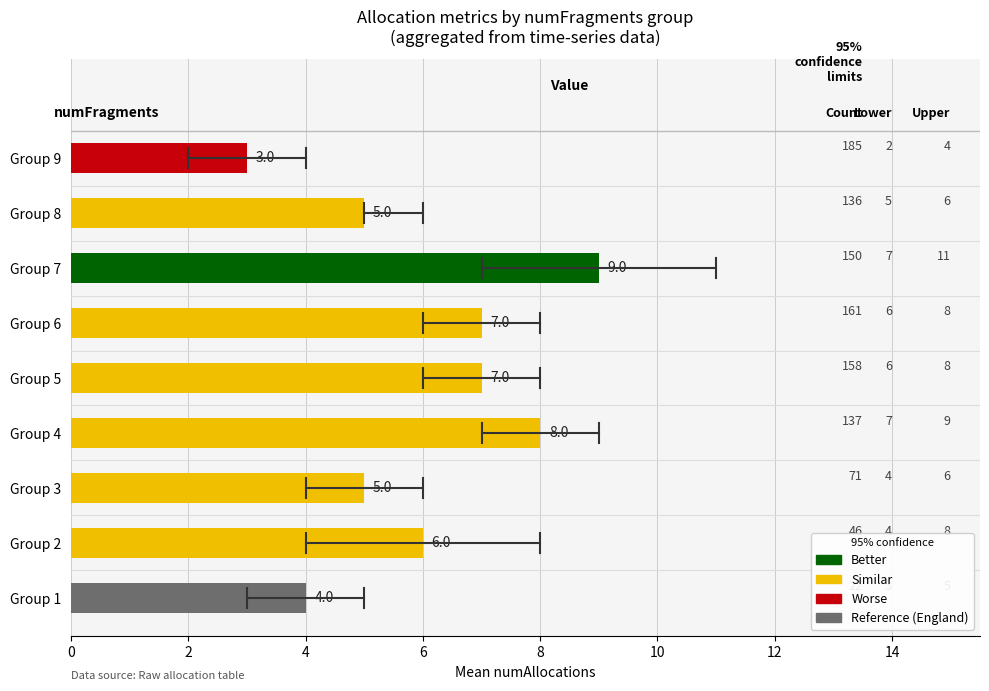

Approximately how many times larger is the value at Group 4 compared to Group 6?

1.1